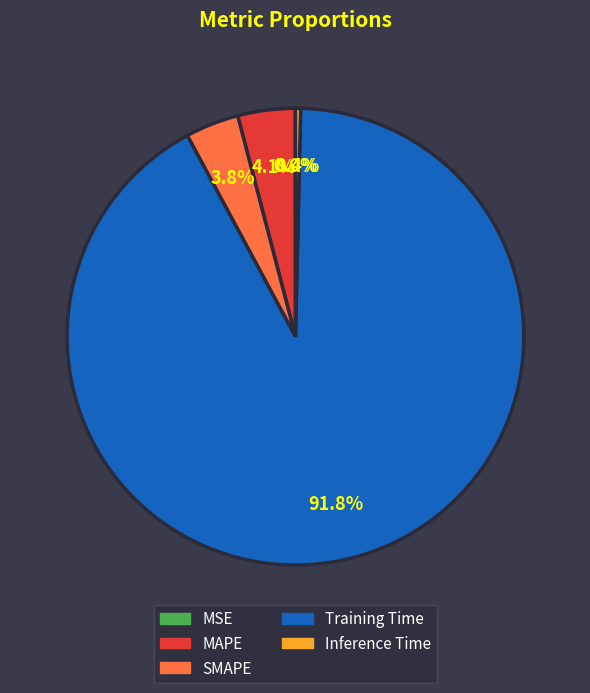

What portion of the pie excludes SMAPE?

96.2%